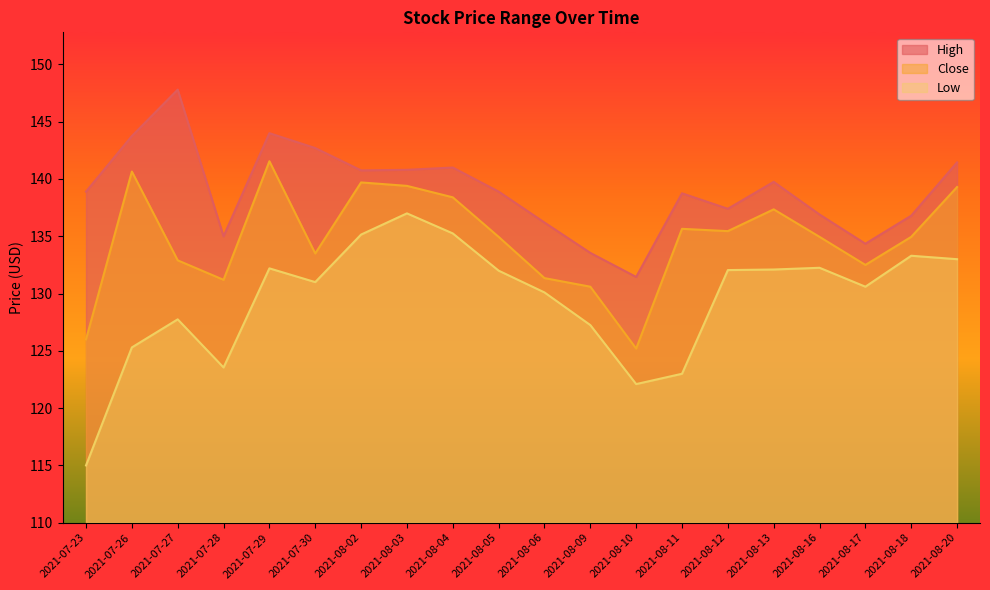

List the series in order of their peak value, highest first.

High, Close, Low